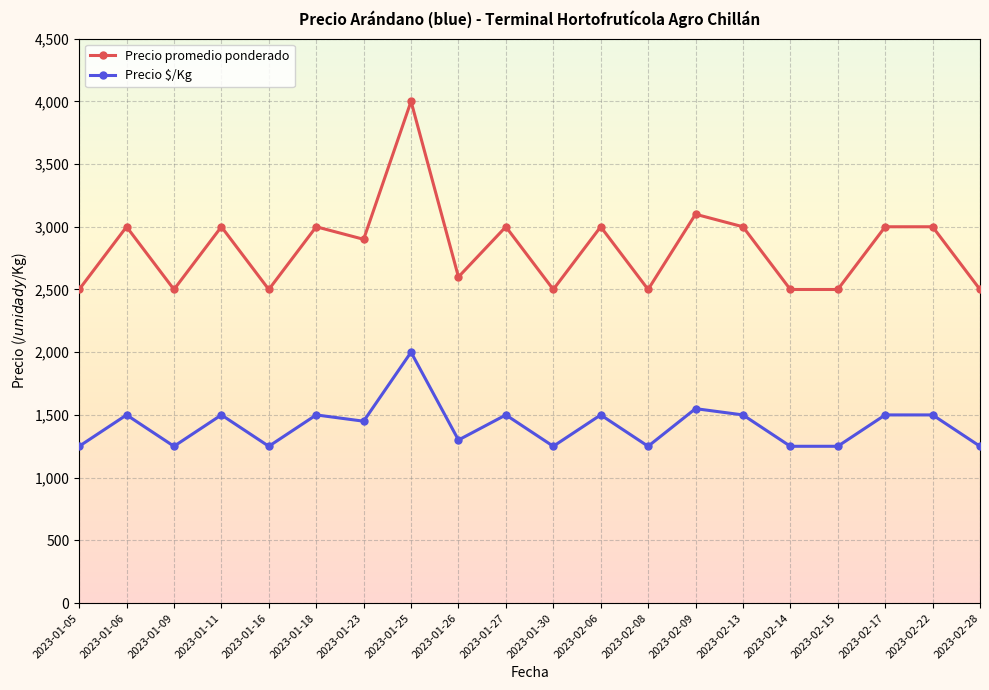

What are all the series names shown in the legend?

Precio promedio ponderado, Precio $/Kg